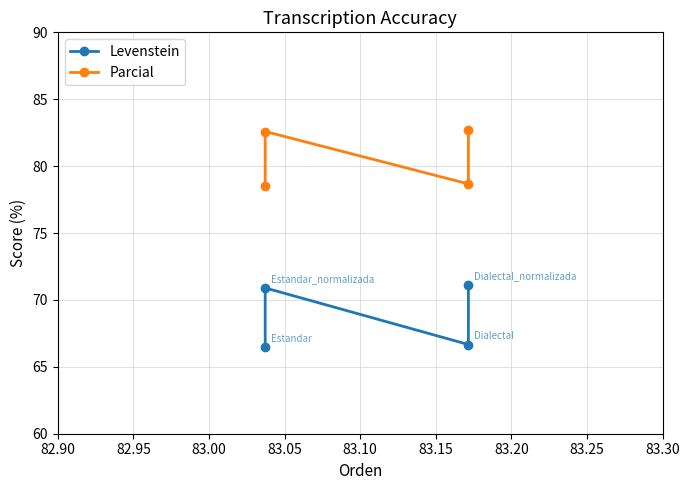

What is the difference between the highest and lowest values at 82.90?

12.1